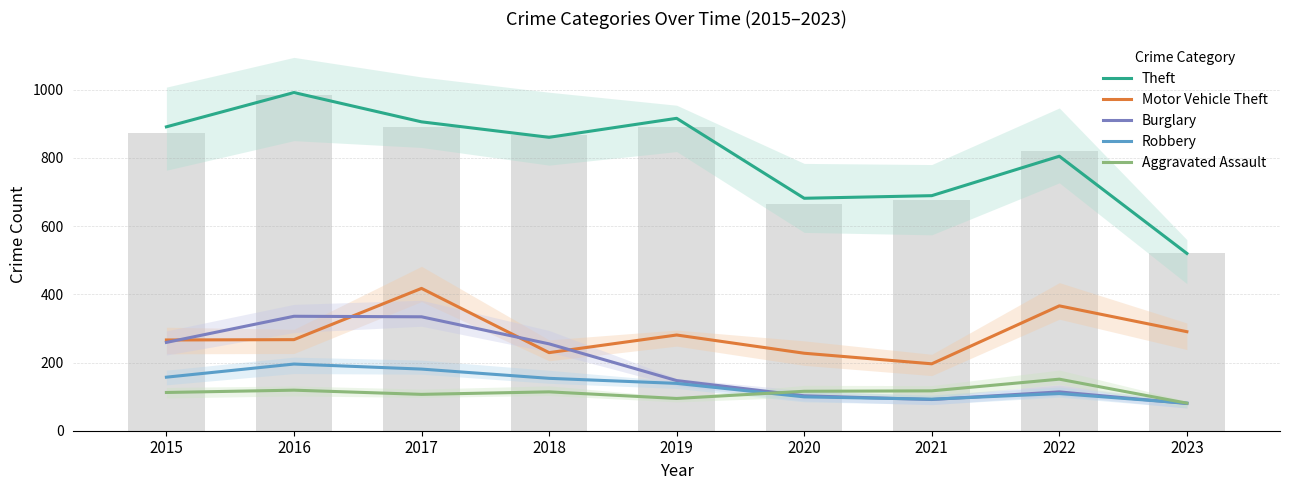

At how many categories does at least one series exceed 260?

9